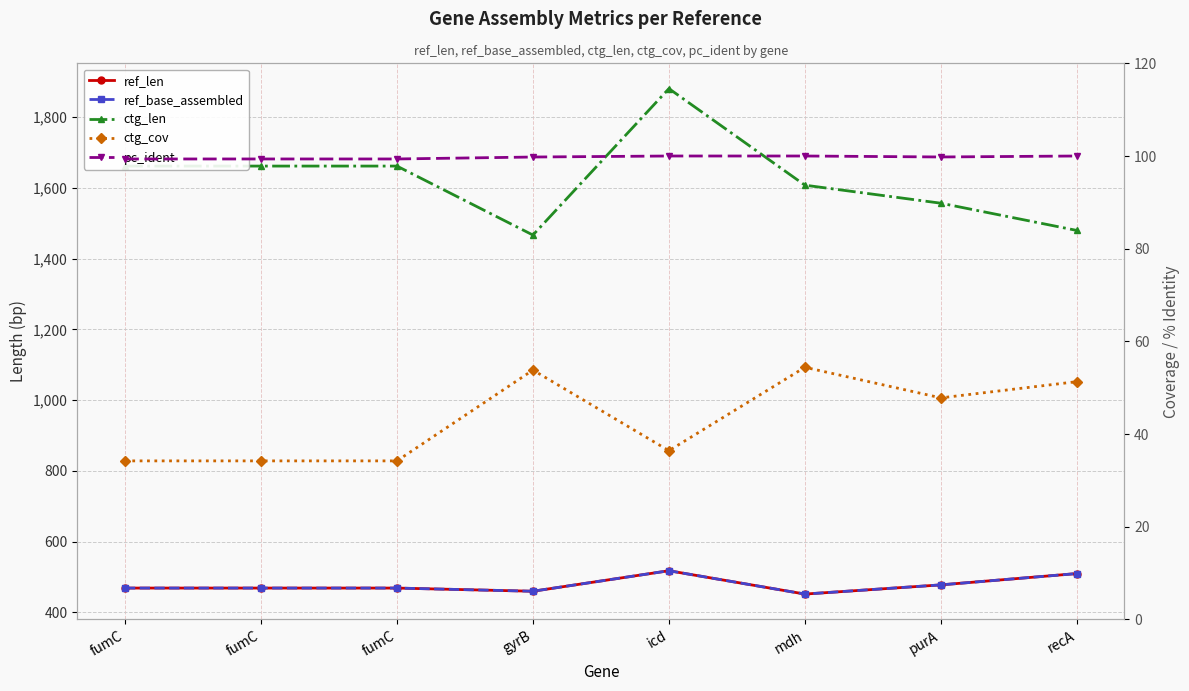

At which category does pc_ident reach its first local valley?

purA